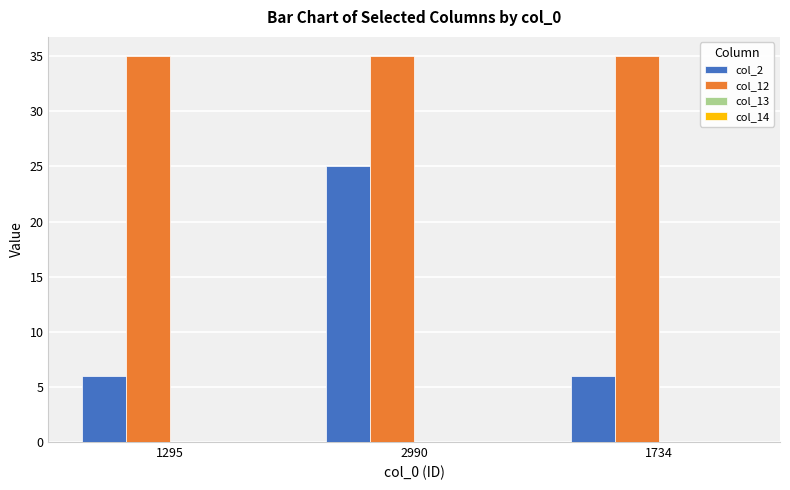

What position from the right is 1734?

1